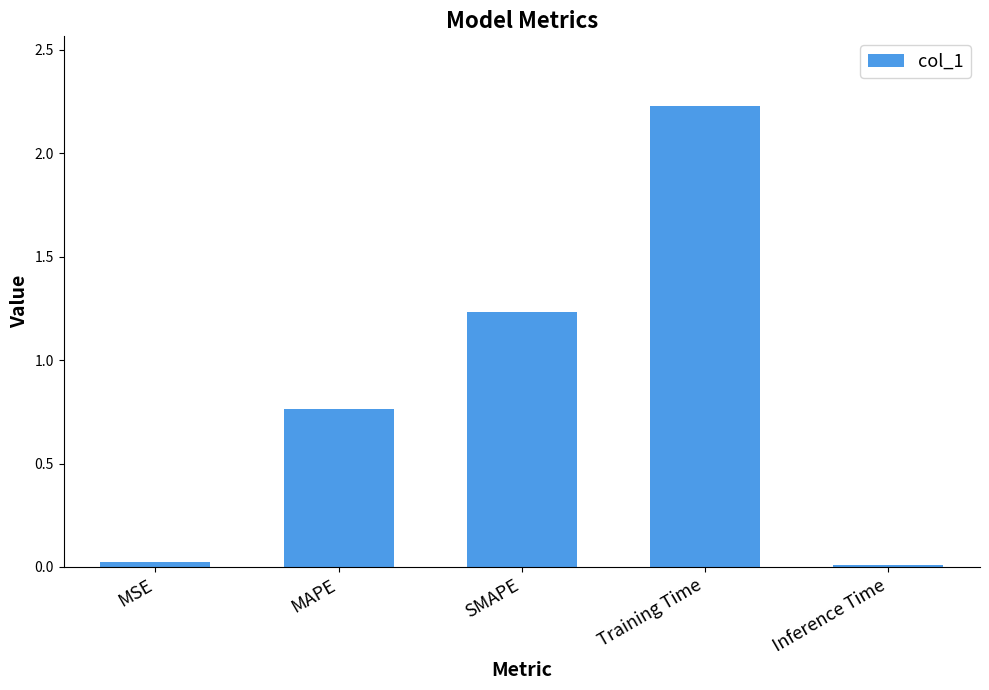

Are the bars horizontal?

No